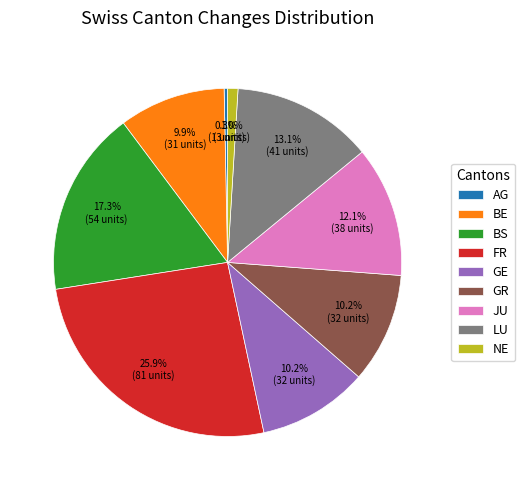

Does GR represent more than half of the total?

No